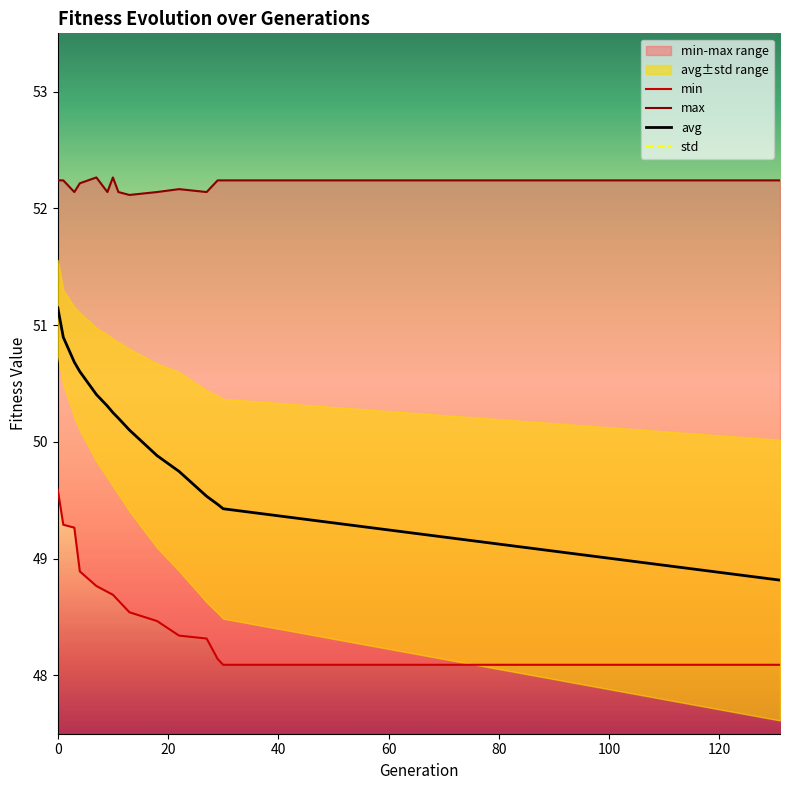

What is the lowest value of the avg series?

48.8